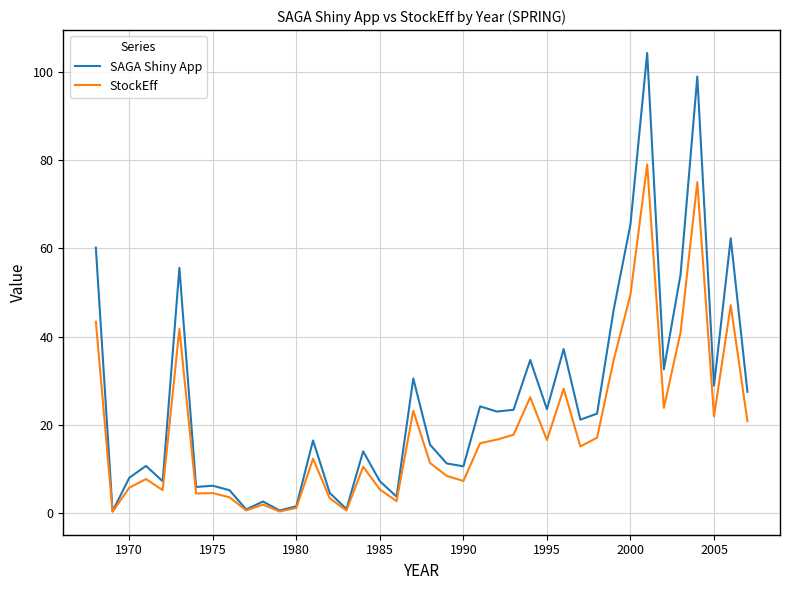

Which series has the largest range (max minus min)?

SAGA Shiny App